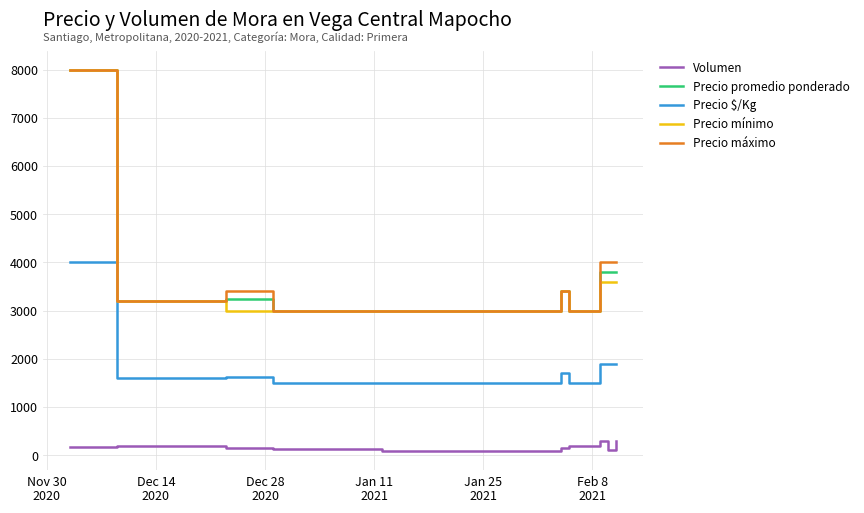

True or false: Precio máximo and Volumen cross at least once.

False